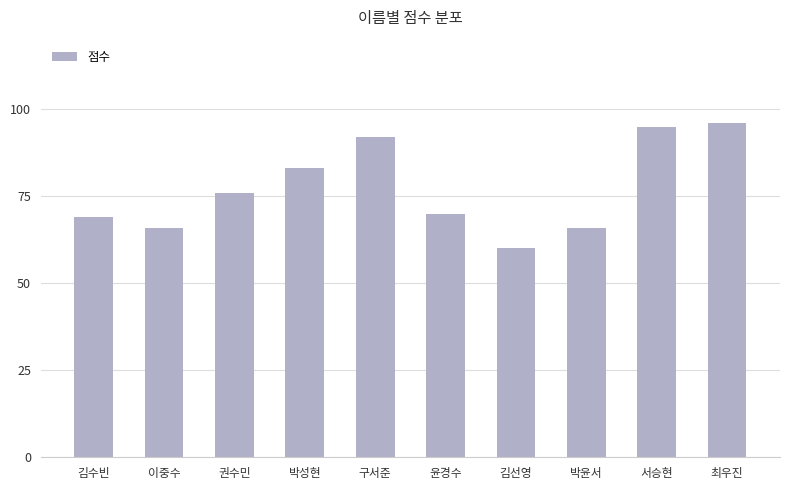

The chart shows a value of 137 at 구서준. True or false?

False